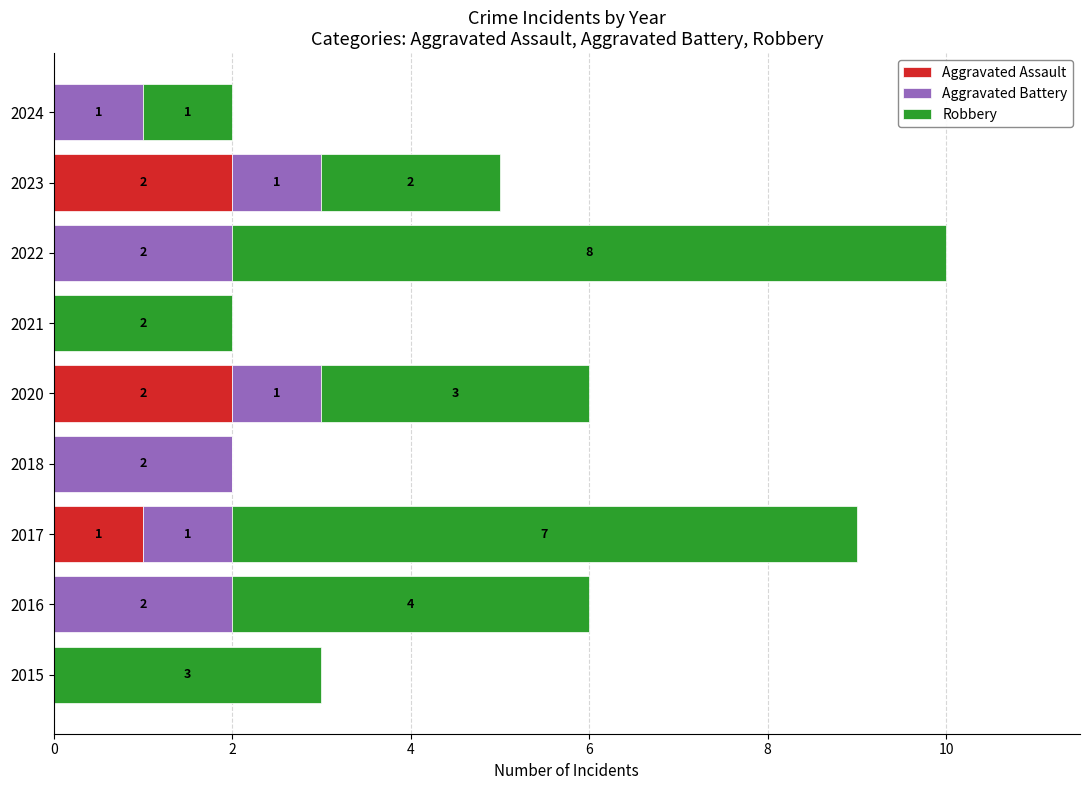

How many Aggravated Assault values are between 0 and 1?

7